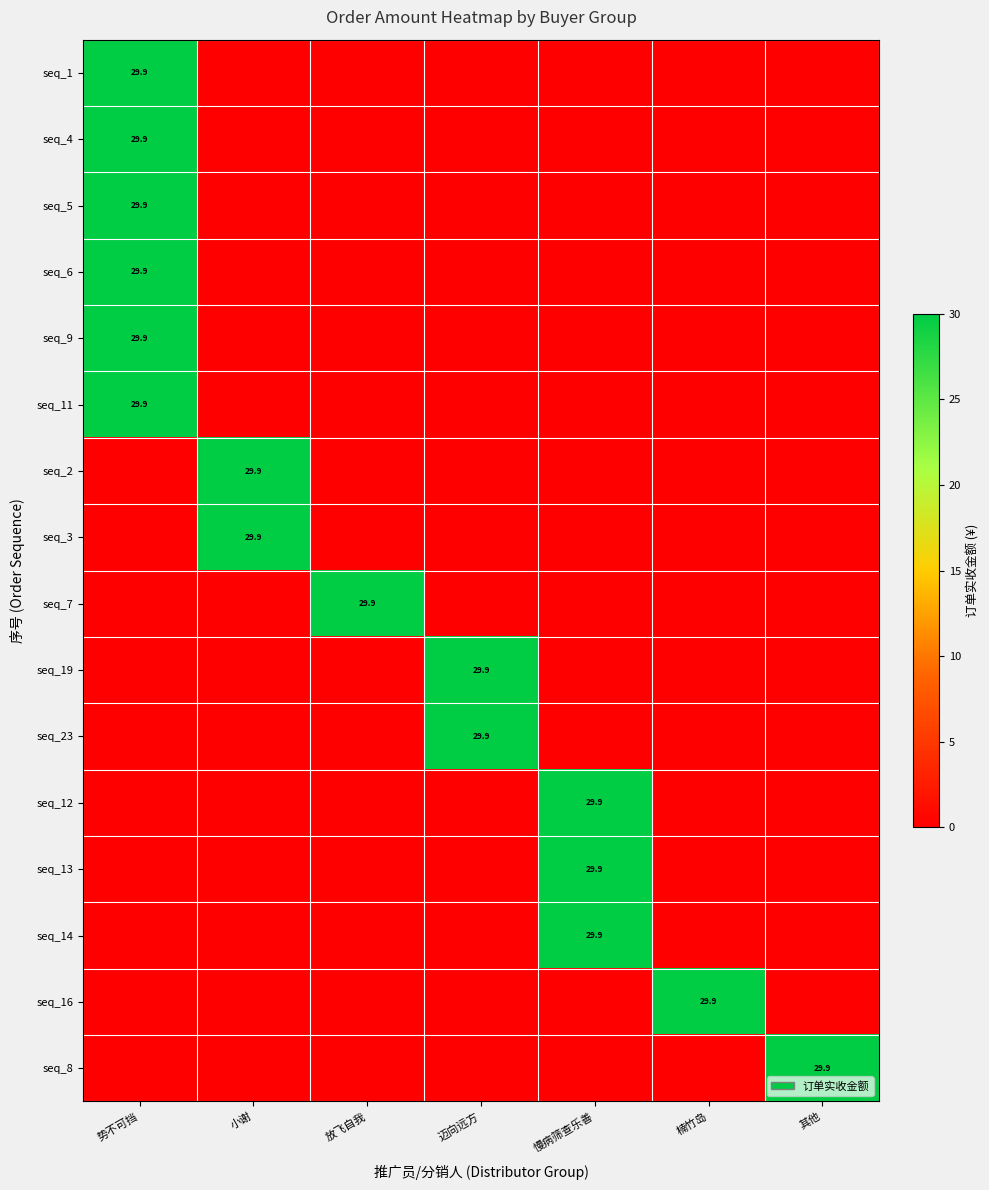

True or false: seq_6 has a value of 53.3 at 势不可挡.

False